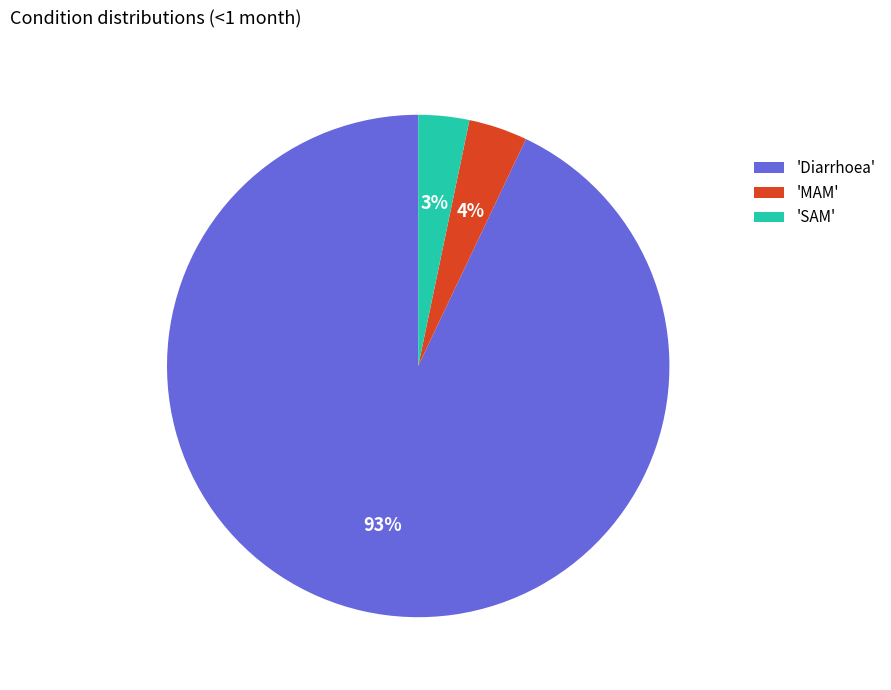

Which category has the biggest portion of the pie?

'Diarrhoea'